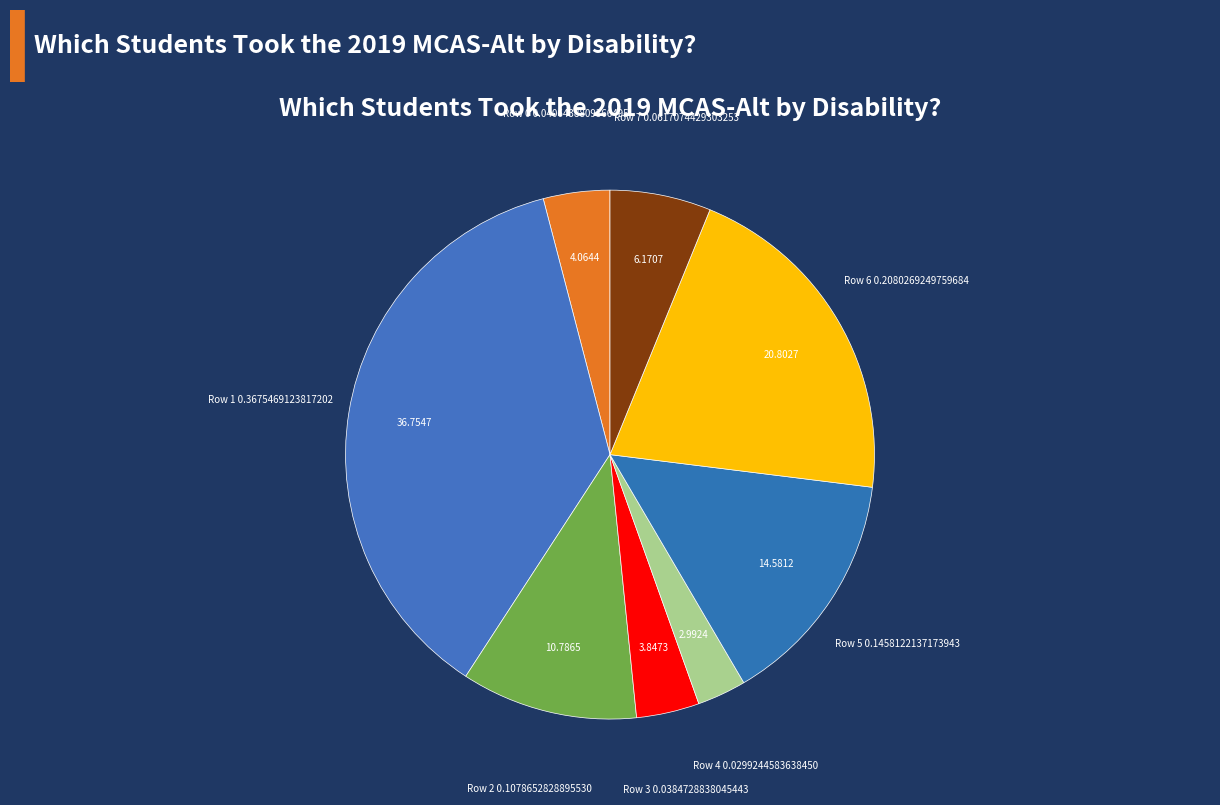

What is the ratio of the value at Row 2 to the value at Row 0?

2.7